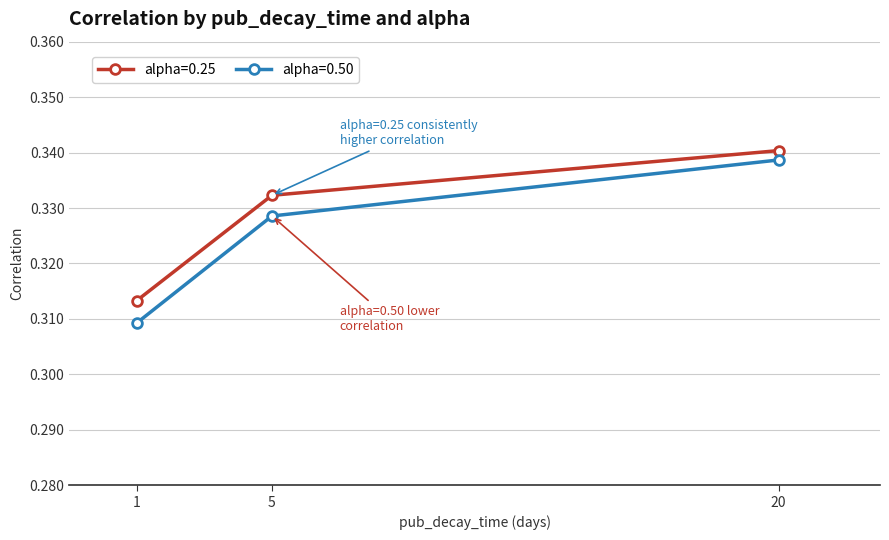

What is the sum of the alpha=0.25 values at 20 and 5?

0.7